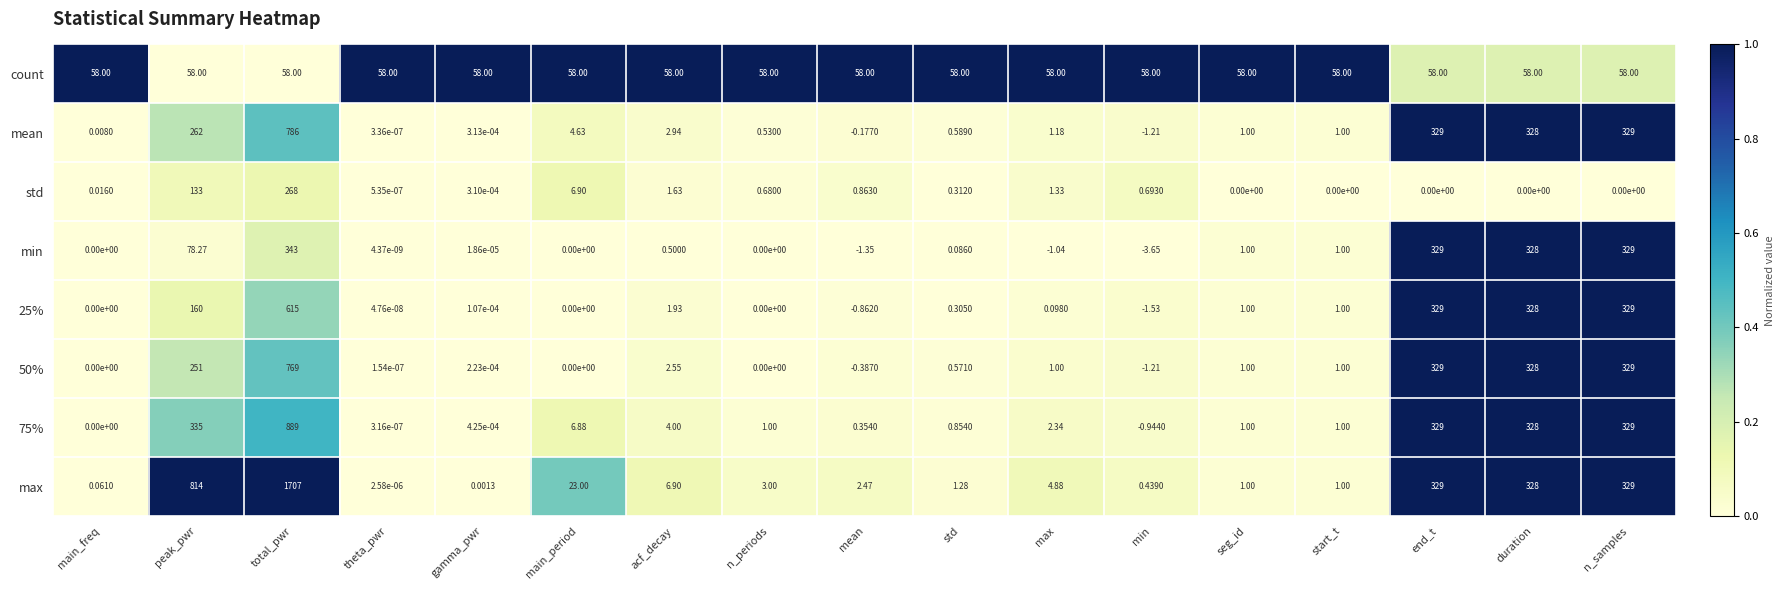

At which category is the sum across all series the highest?

total_pwr